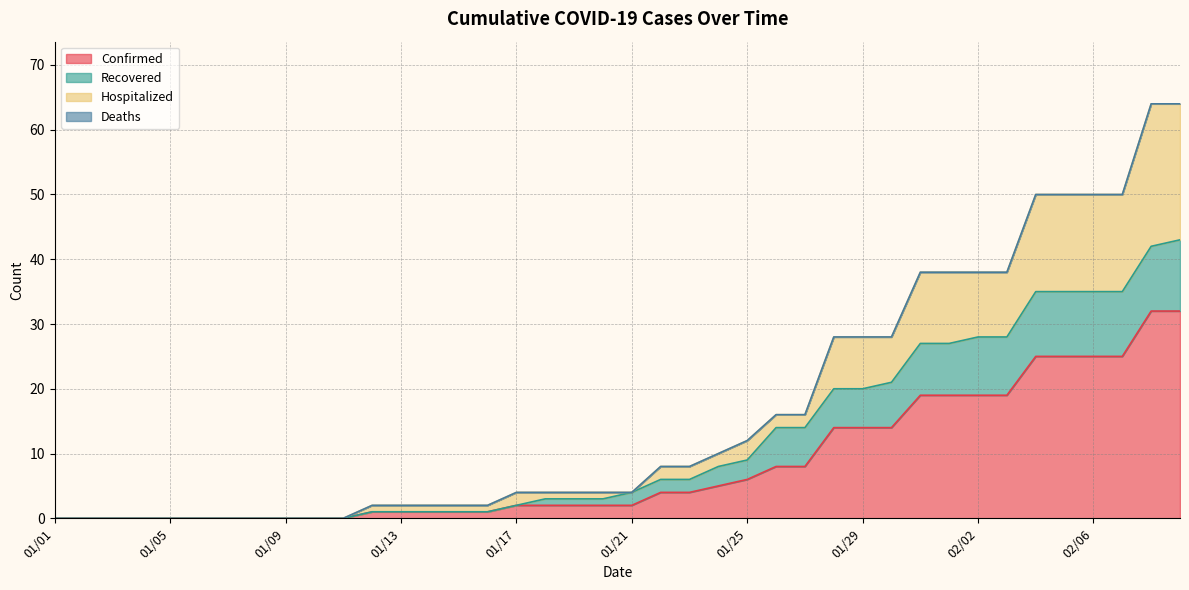

List the labels in order of Hospitalized value, largest first.

02/08, 02/09, 02/04, 02/05, 02/06, 02/07, 01/31, 02/01, 02/02, 02/03, 01/28, 01/29, 01/30, 01/26, 01/27, 01/25, 01/24, 01/22, 01/23, 01/17, 01/18, 01/19, 01/20, 01/21, 01/12, 01/13, 01/14, 01/15, 01/16, 01/01, 01/02, 01/03, 01/04, 01/05, 01/06, 01/07, 01/08, 01/09, 01/10, 01/11